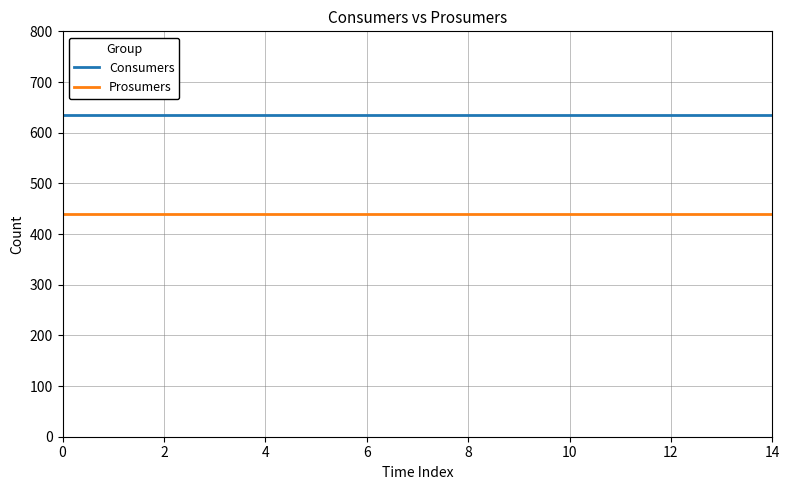

What is the minimum value shown in the chart?

440